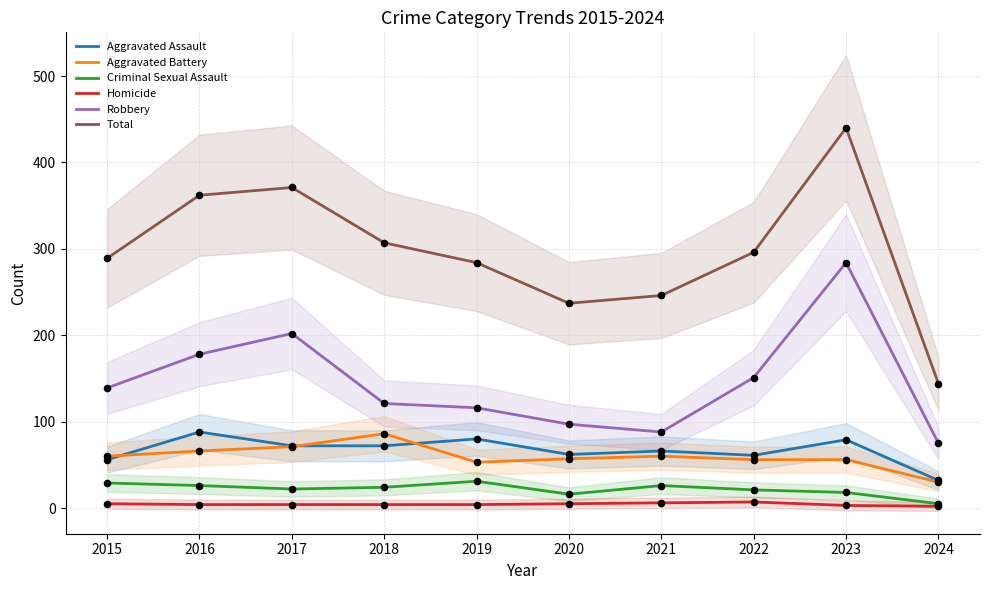

At which category is the sum across all series the highest?

2023